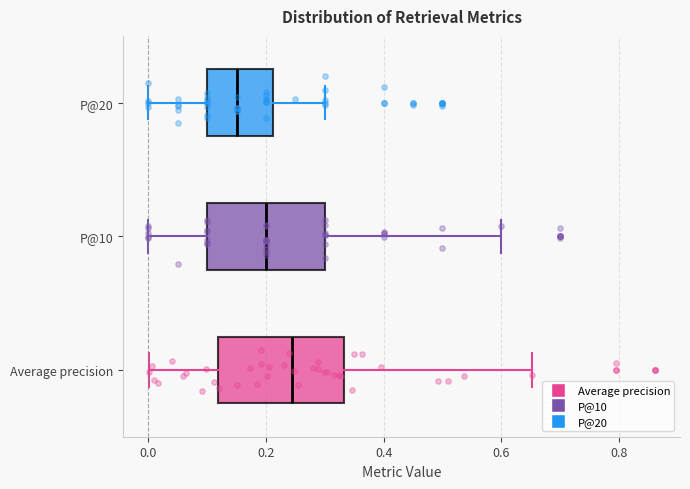

Reading bottom to top, transcribe this box plot: for each box, give where its median line is, the range the box spans, and where its two whiskers end, as read against the x-axis. The values are not printed on the chart, so give them approximately, as read against the axis.

Average precision: median 0.24, box 0.12 to 0.34, whiskers 0.00 to 0.66
P@10: median 0.20, box 0.10 to 0.30, whiskers 0.00 to 0.60
P@20: median 0.16, box 0.10 to 0.22, whiskers 0.00 to 0.30